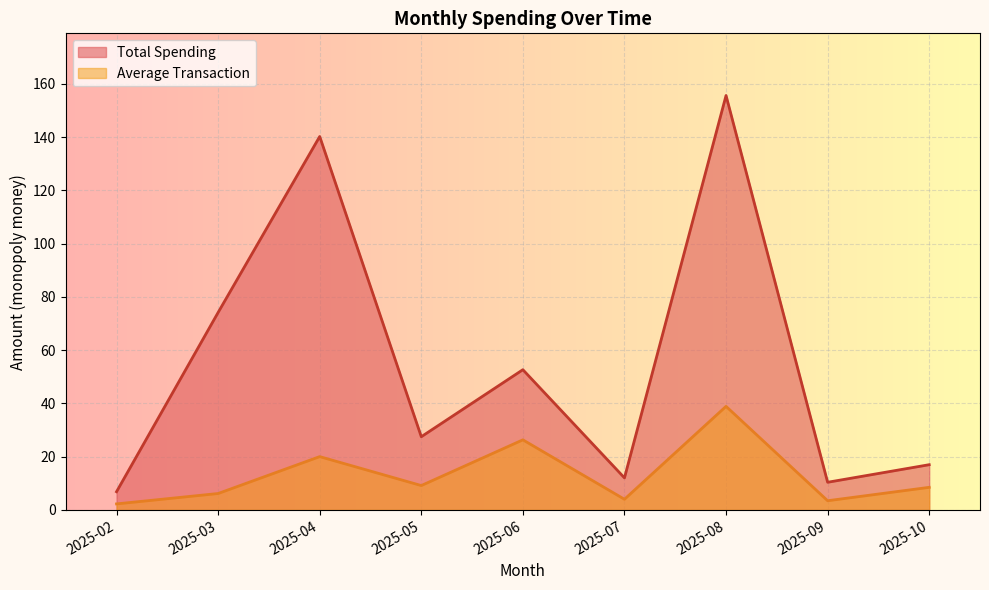

What is the greatest value displayed?

155.6